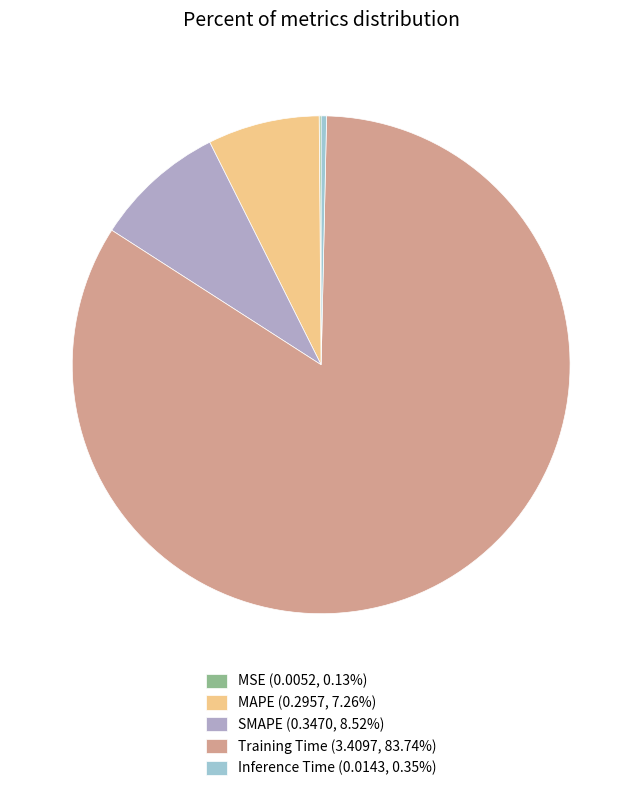

What is the change in value from SMAPE to Inference Time?

-0.3